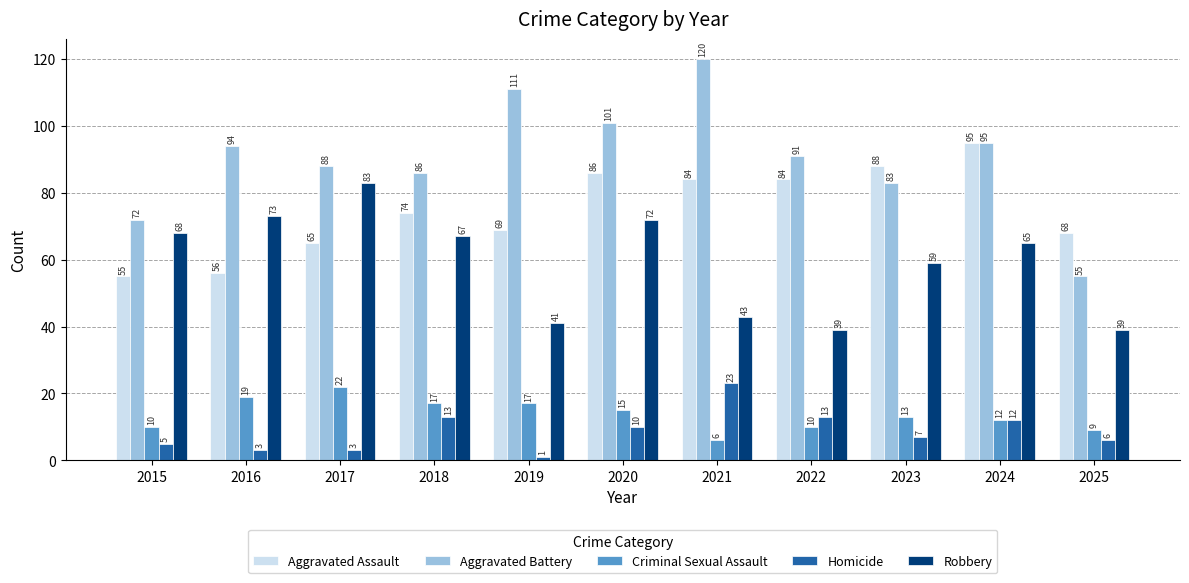

At how many categories does at least one series exceed 63?

11